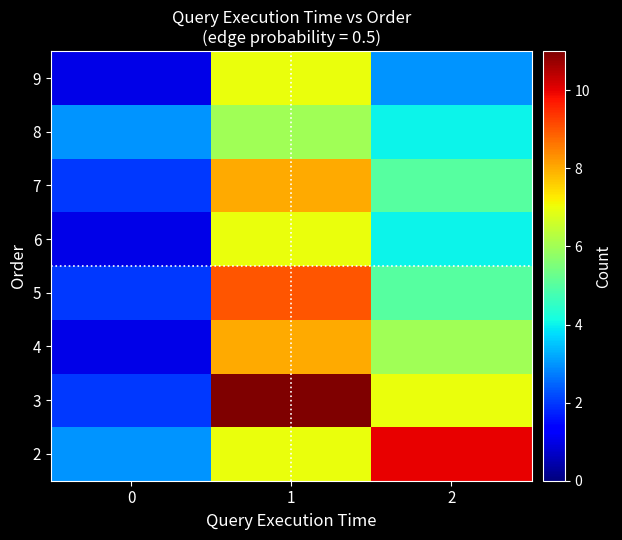

Reading right to left, transcribe all the data shown in this chart.

2: 2=10	1=7	0=3
3: 2=7	1=11	0=2
4: 2=6	1=8	0=1
5: 2=5	1=9	0=2
6: 2=4	1=7	0=1
7: 2=5	1=8	0=2
8: 2=4	1=6	0=3
9: 2=3	1=7	0=1